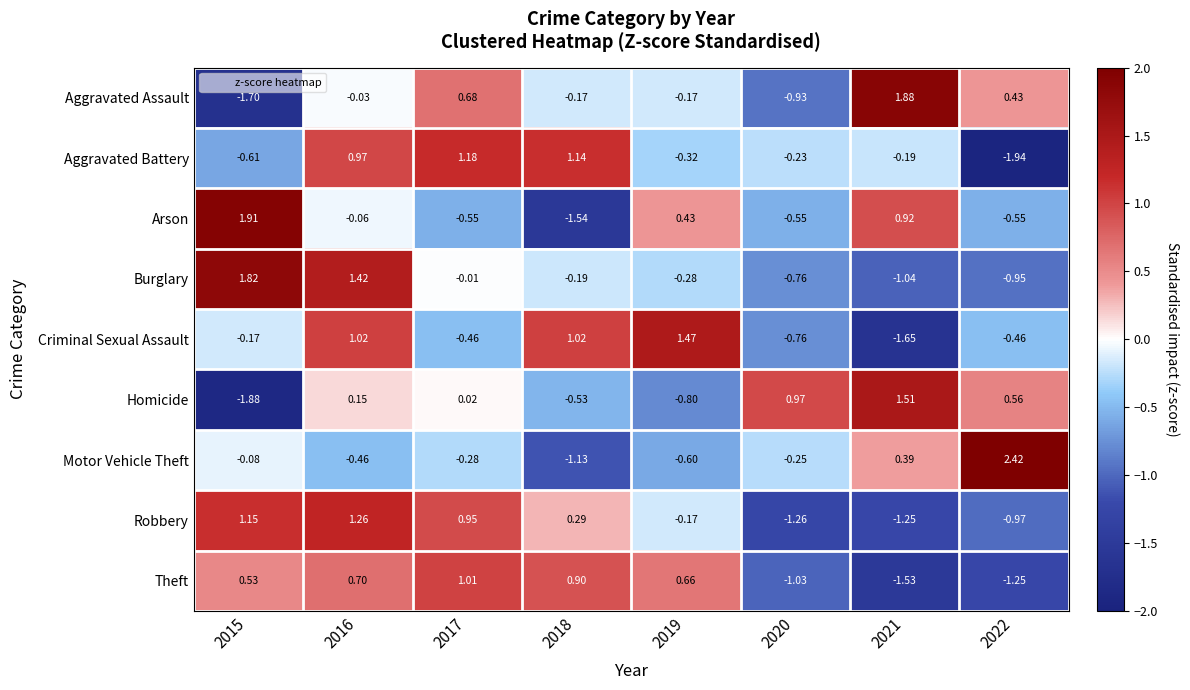

At 2017, list the series in order from smallest to largest.

Arson, Criminal Sexual Assault, Motor Vehicle Theft, Burglary, Homicide, Aggravated Assault, Robbery, Theft, Aggravated Battery